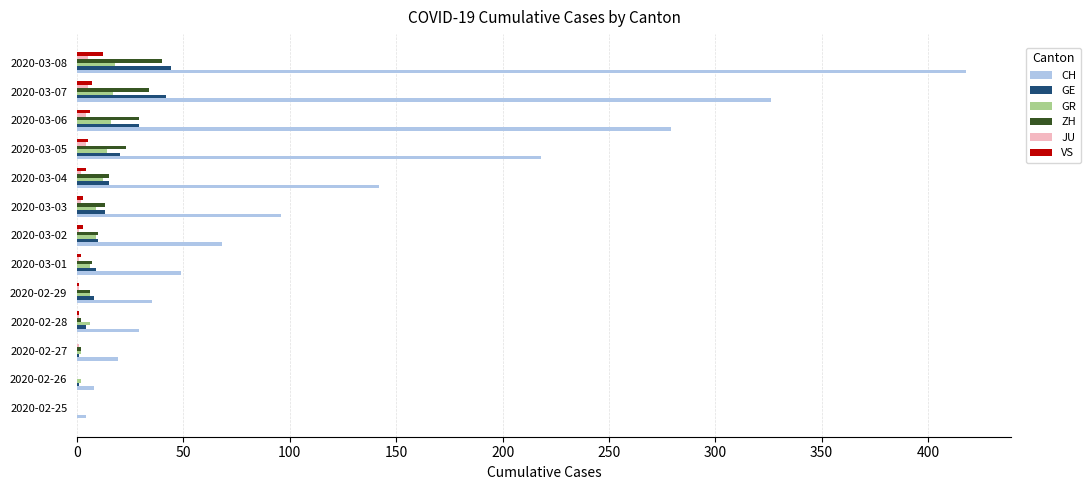

What is the greatest value displayed?

418